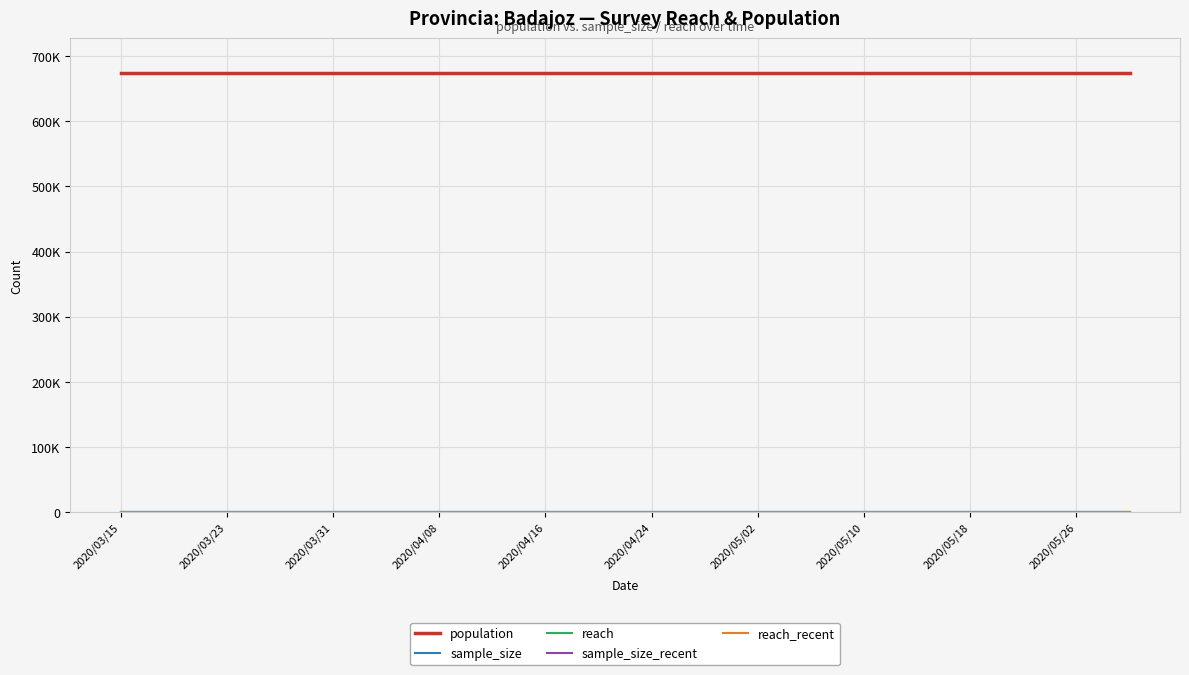

Does the chart have visible grid lines?

Yes